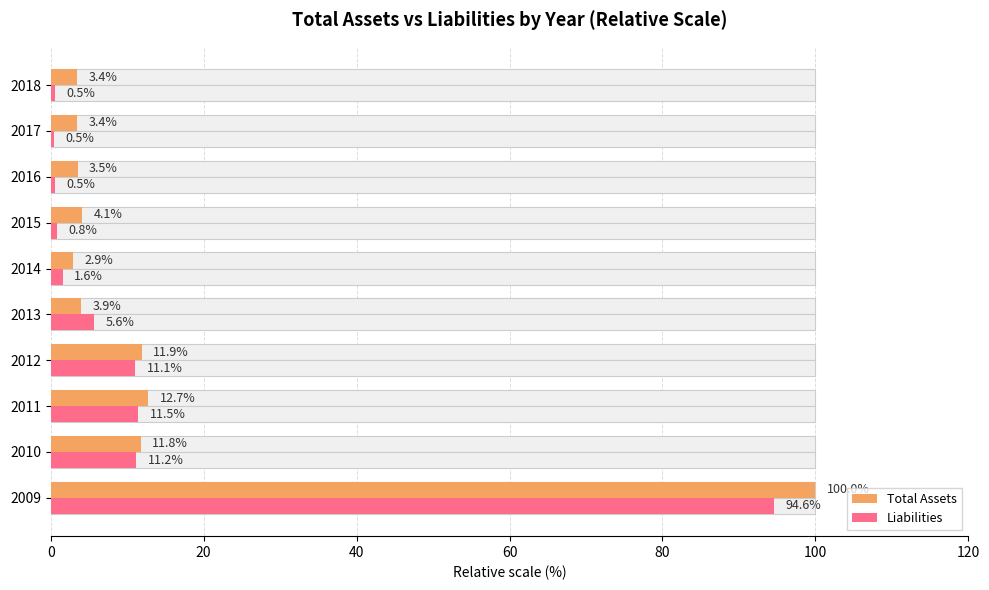

Rank the series by their average value, from highest to lowest.

Total Assets, Liabilities